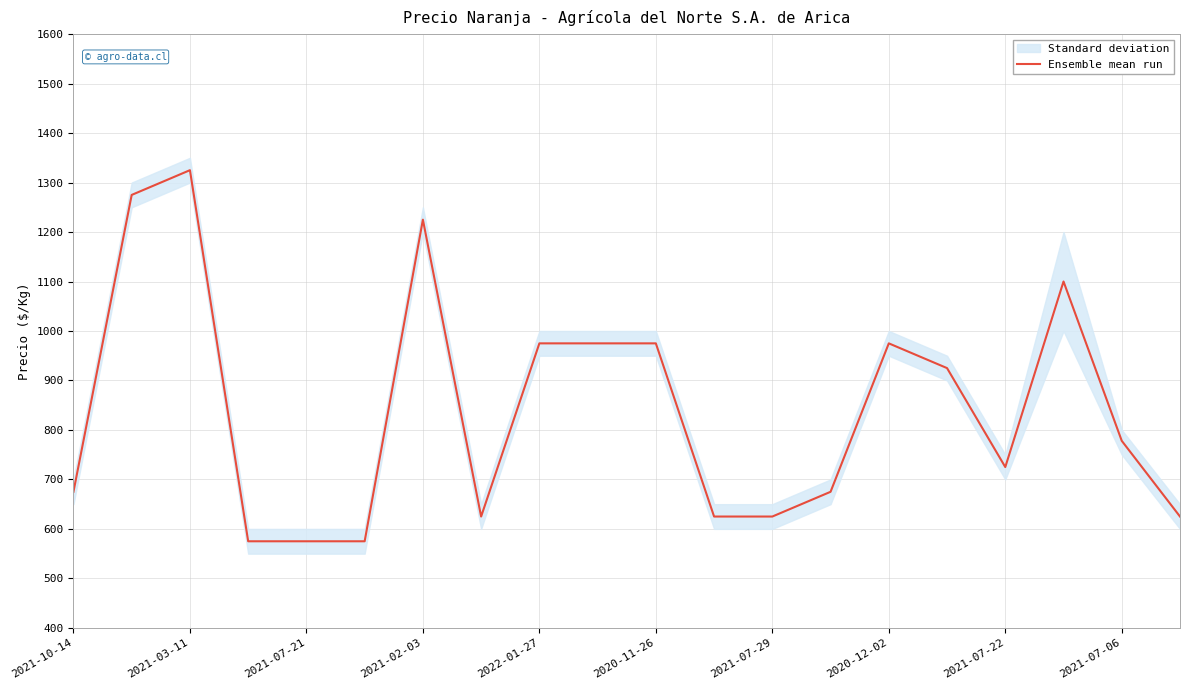

What is the difference between the maximum and minimum values?

750